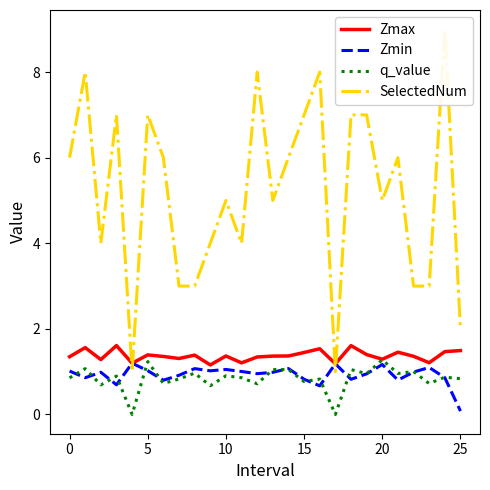

After their last crossing, which series has the higher values: q_value or Zmin?

q_value